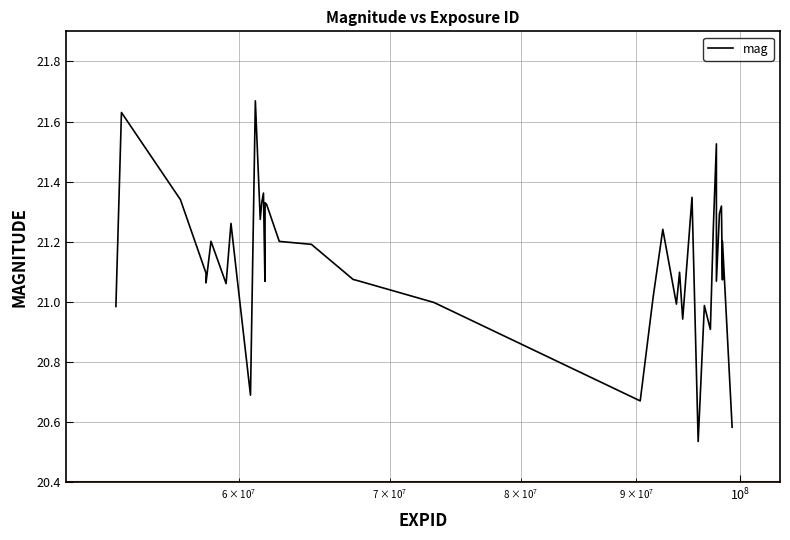

How many lines are shown in the chart?

1